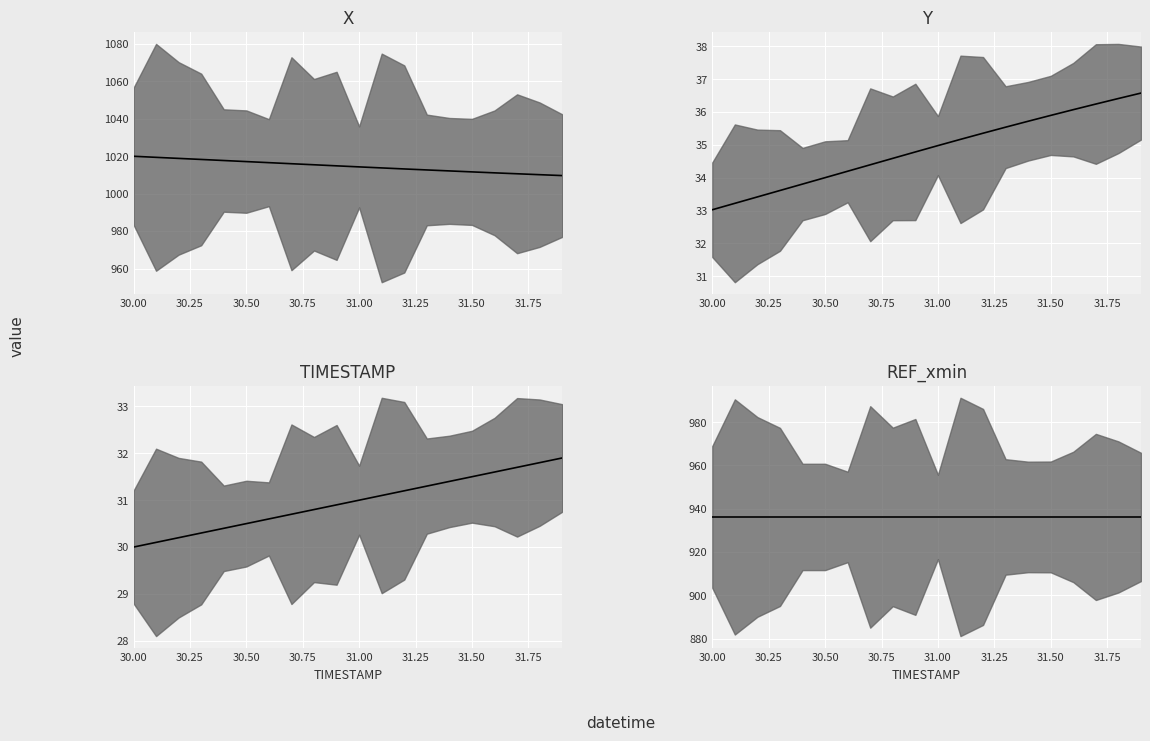

At which category is the sum across all series the highest?

30.0